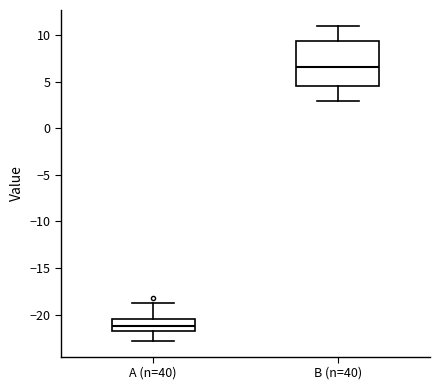

Reading left to right, read every box against the y-axis: the position of its median line, the range the box covers, and the ends of its whiskers. The values are not printed on the chart, so give them approximately, as read against the axis.

A (n=40): median -21.0, box -22.0 to -20.5, whiskers -23.0 to -19.0
B (n=40): median 6.5, box 4.5 to 9.5, whiskers 3.0 to 11.0